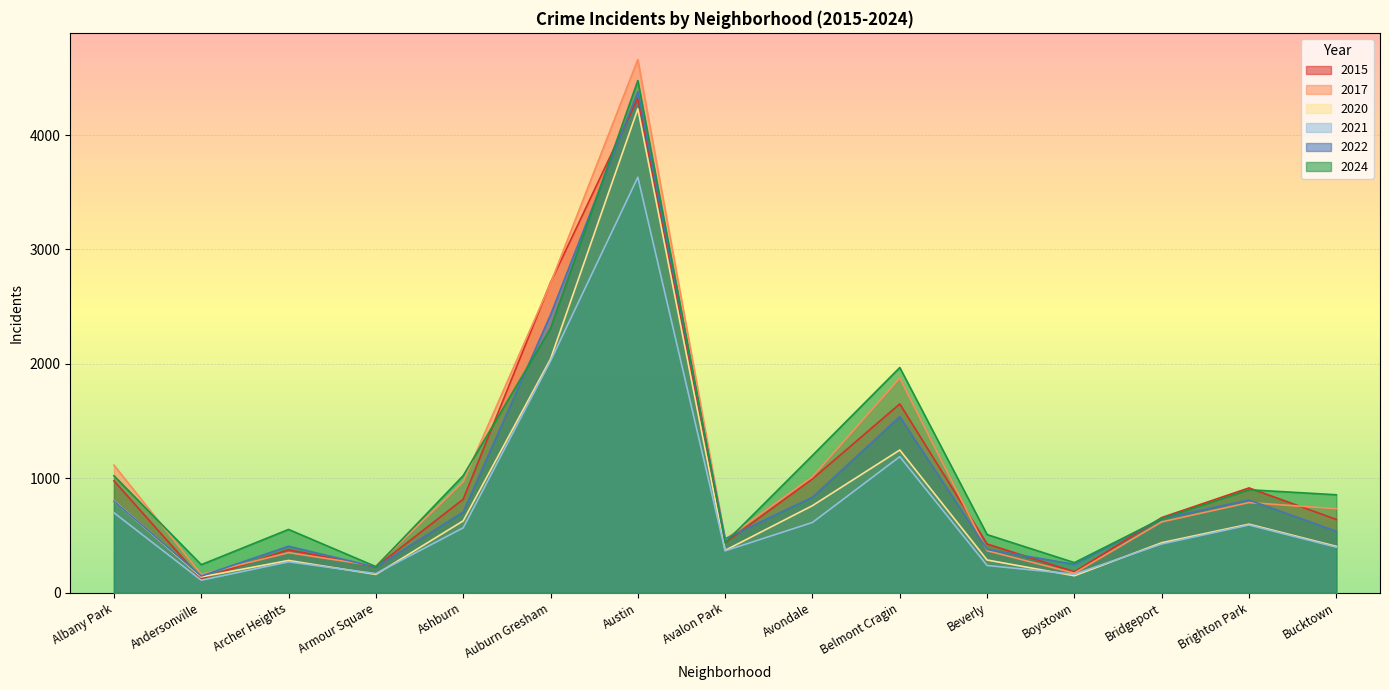

What is the difference between the second highest and minimum values in the 2021 series?

1916